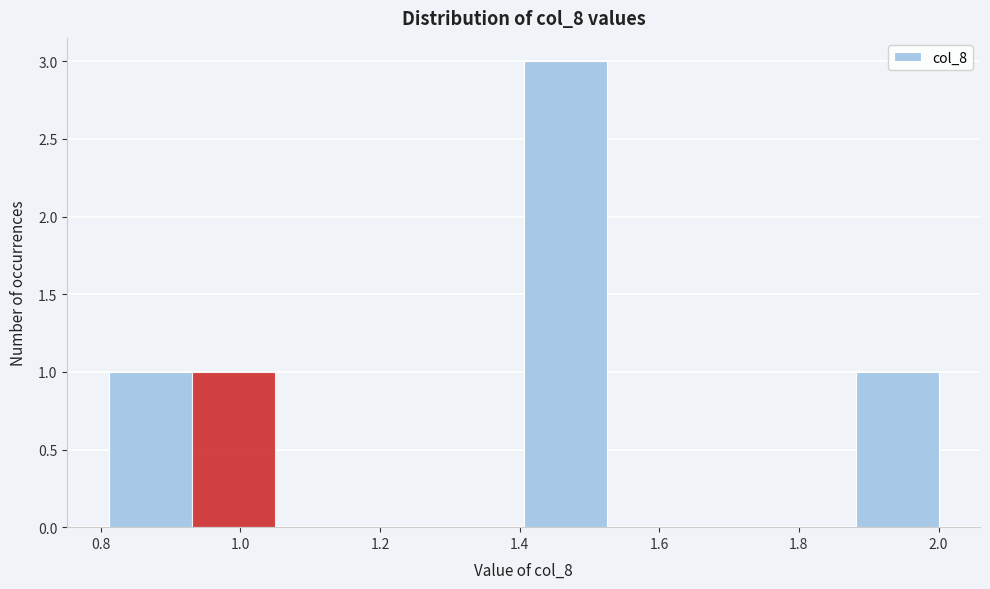

Reading left to right, transcribe this chart: for each bar, give the range it covers on the x-axis and its height. Neither the bar edges nor the heights are printed on the chart, so give them approximately, as read against the axes.

0.82 to 0.94: 1
0.94 to 1.04: 1
1.04 to 1.16: 0
1.16 to 1.28: 0
1.28 to 1.40: 0
1.40 to 1.52: 3
1.52 to 1.64: 0
1.64 to 1.76: 0
1.76 to 1.88: 0
1.88 to 2.00: 1